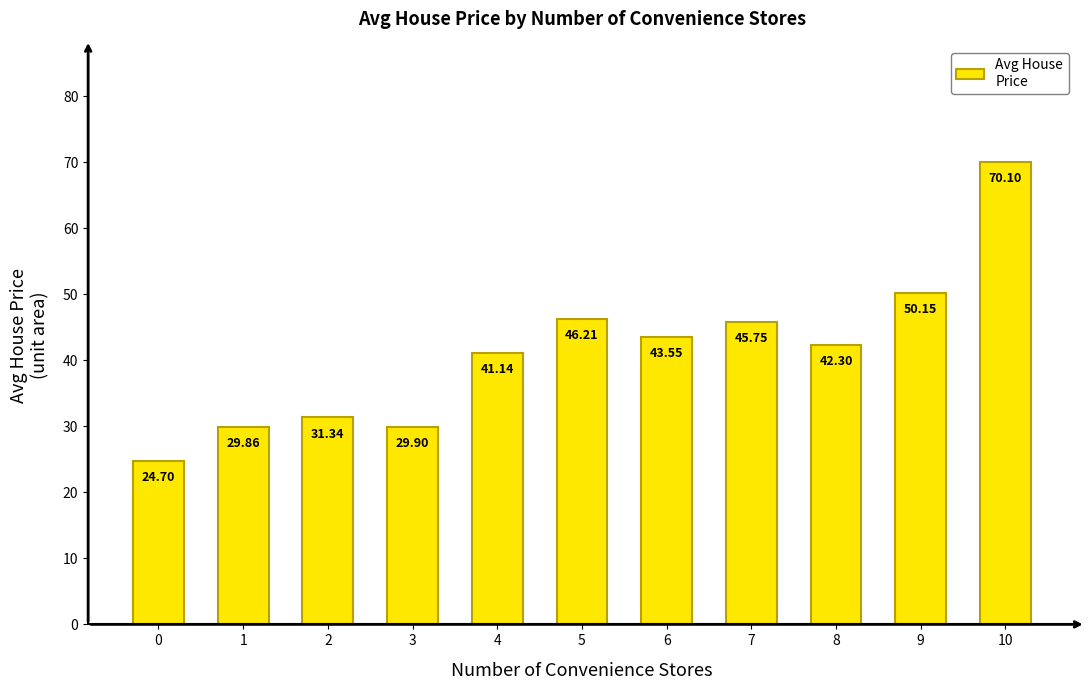

At which label does the data first exceed 42?

5